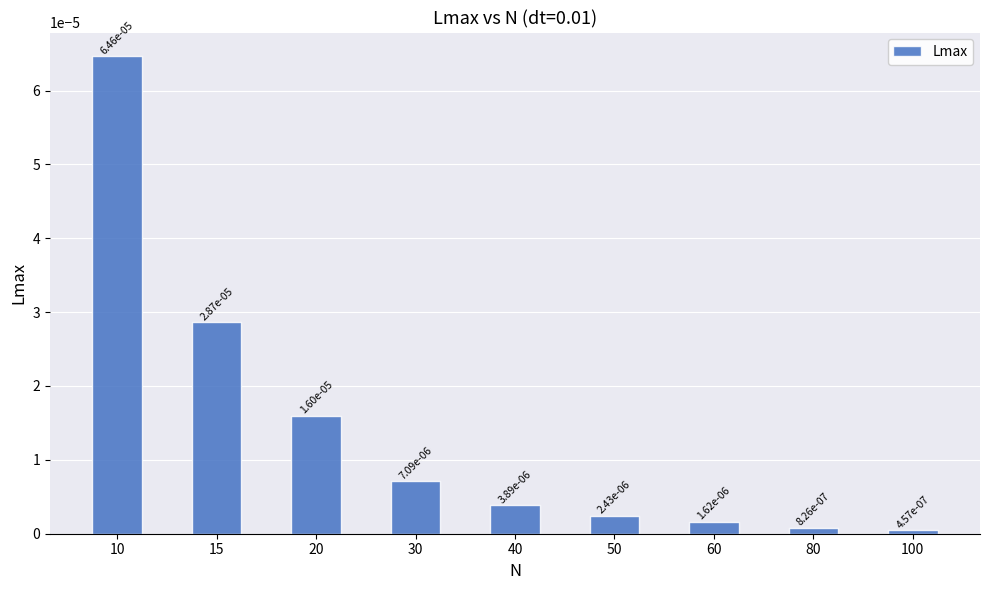

Where is the data nearest to the value 0?

100